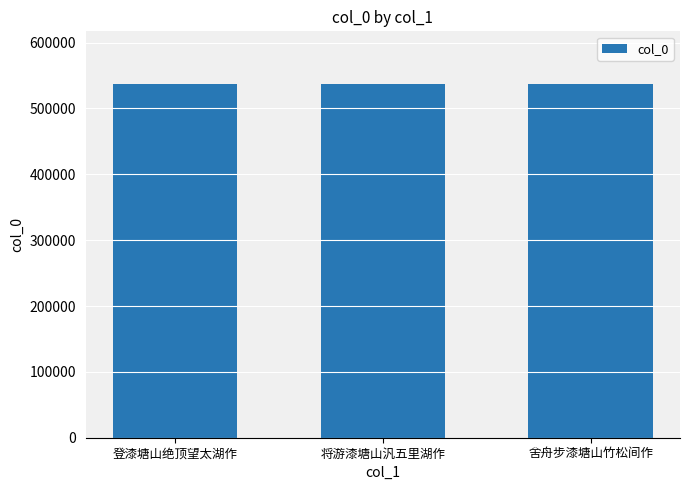

What is the sum of all values?

1609743